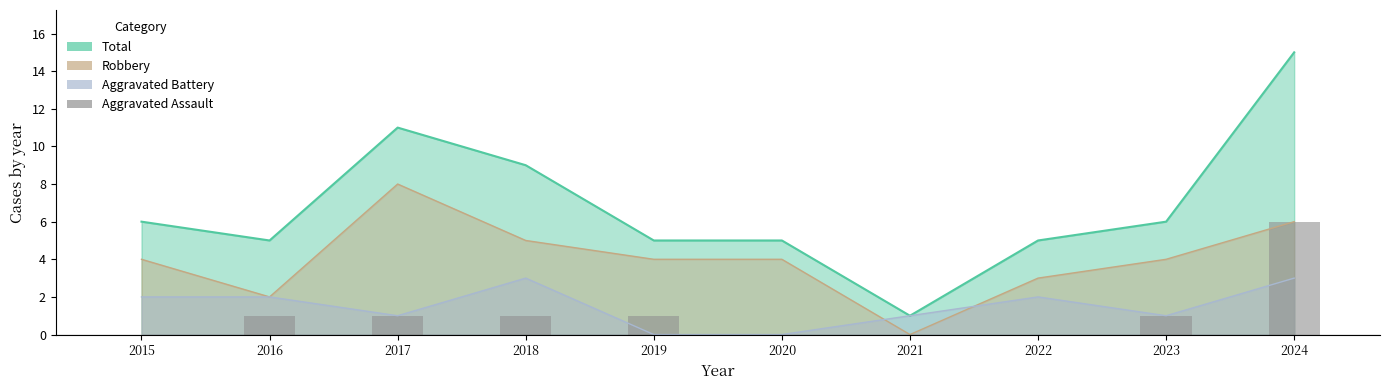

How many values are above zero?

6